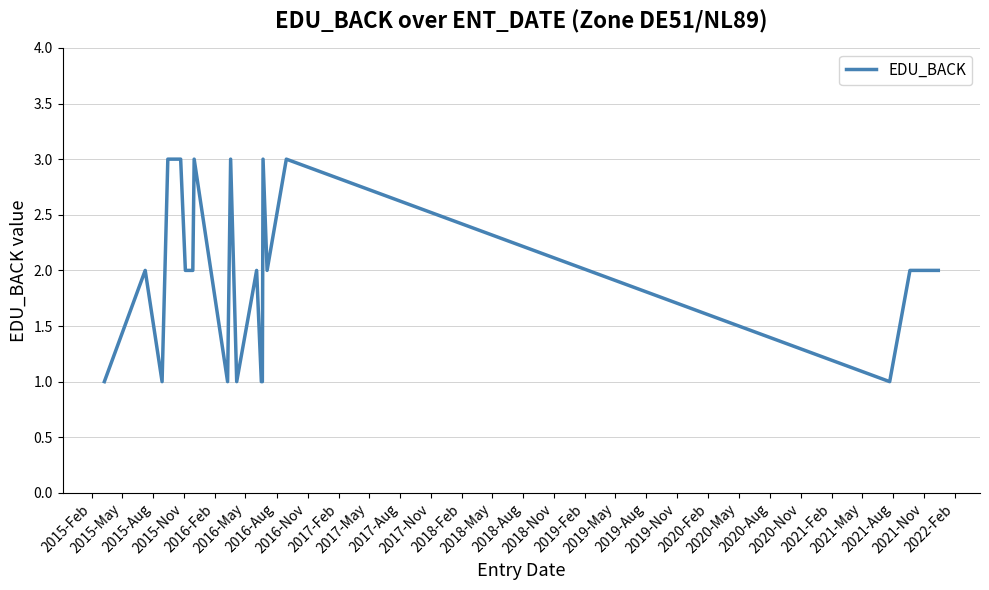

Does the chart display data point markers on the line(s)?

No